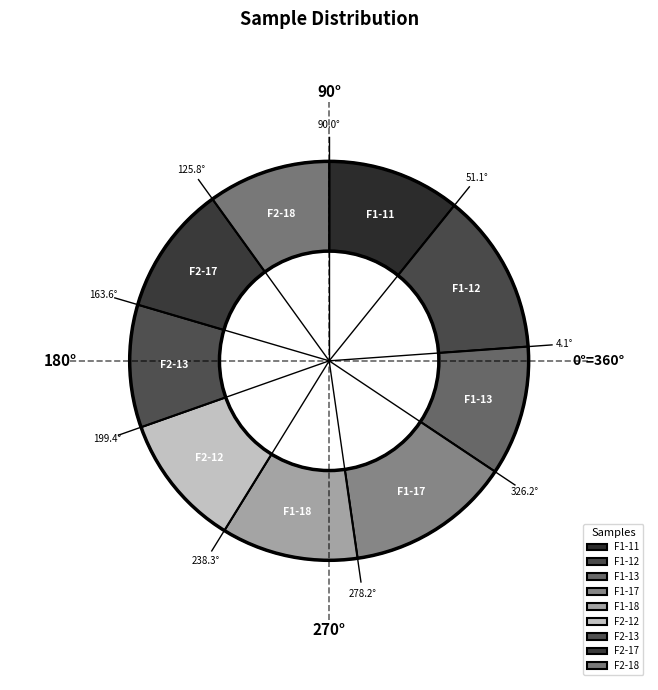

Do F1-12 and F1-11 together represent more than half of the pie?

No